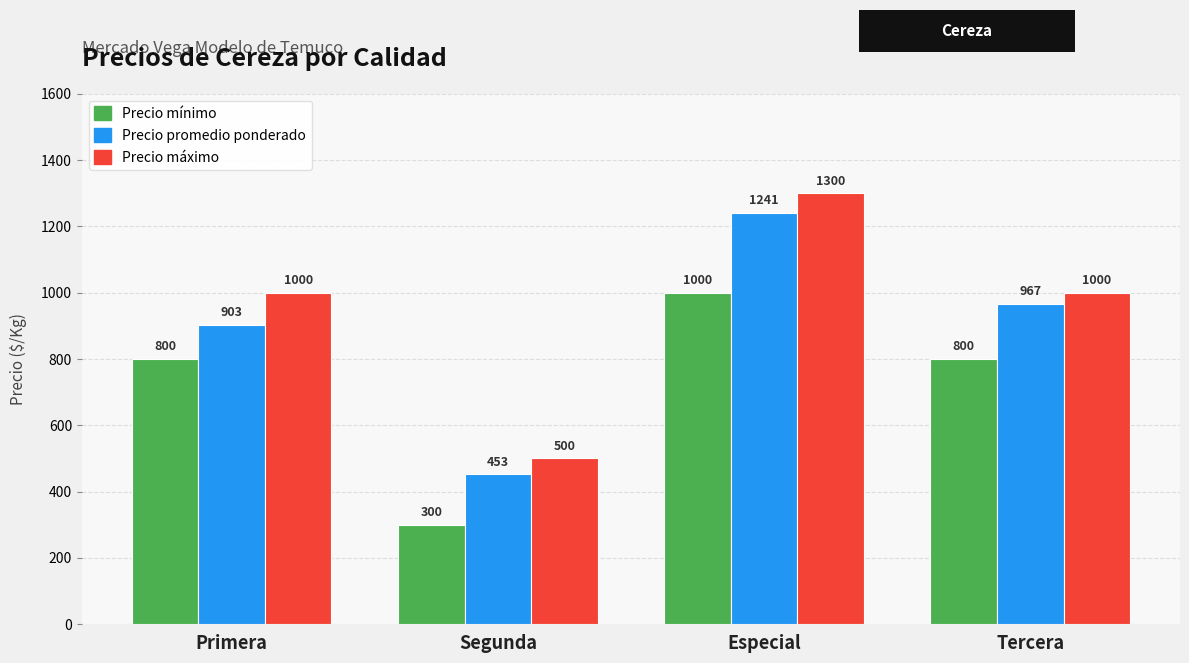

What is the greatest value displayed?

1300